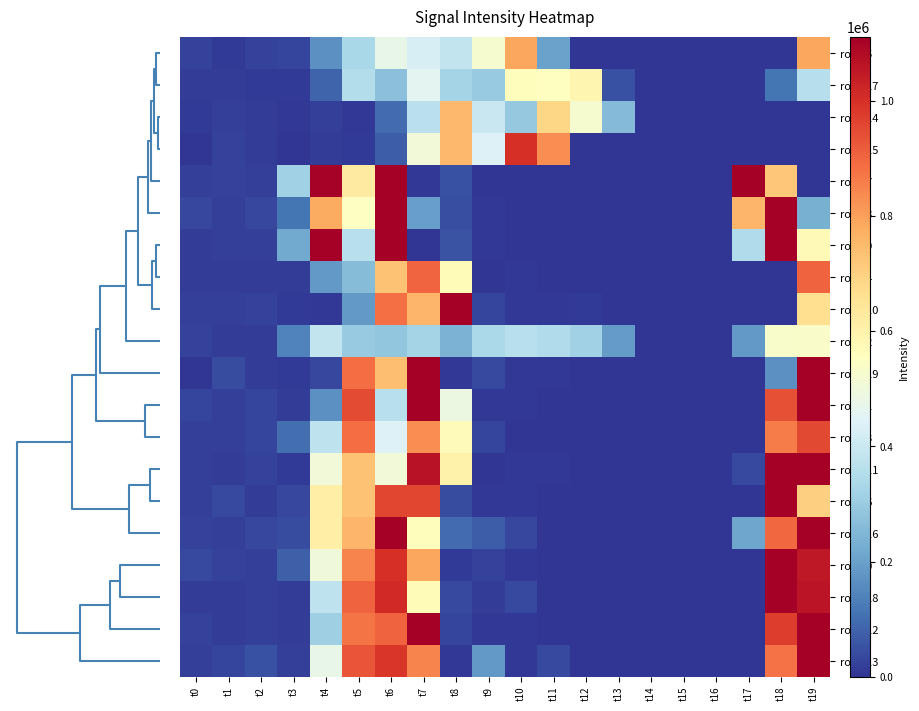

At which category is the sum across all series the highest?

t19